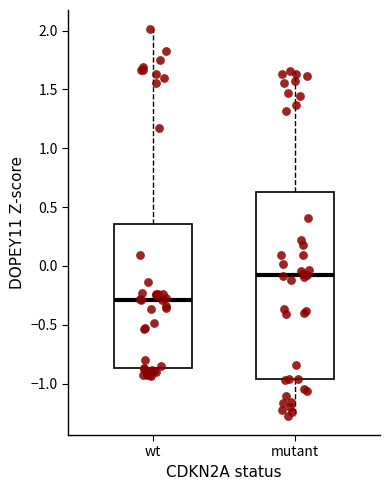

Reading left to right, transcribe this box plot: for each box, give where its median line is, the range the box spans, and where its two whiskers end, as read against the y-axis. The values are not printed on the chart, so give them approximately, as read against the axis.

wt: median -0.30, box -0.85 to 0.35, whiskers -0.95 to 2.00
mutant: median -0.10, box -0.95 to 0.65, whiskers -1.25 to 1.65